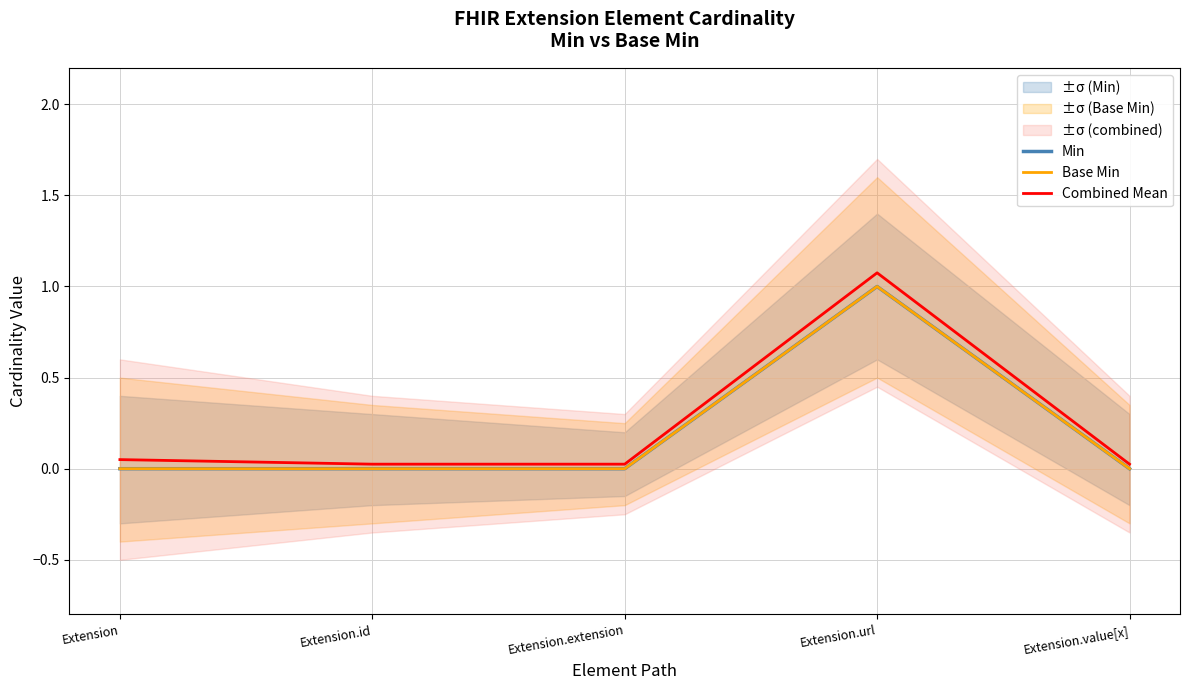

Which category has the highest value in the Combined Mean series?

Extension.url